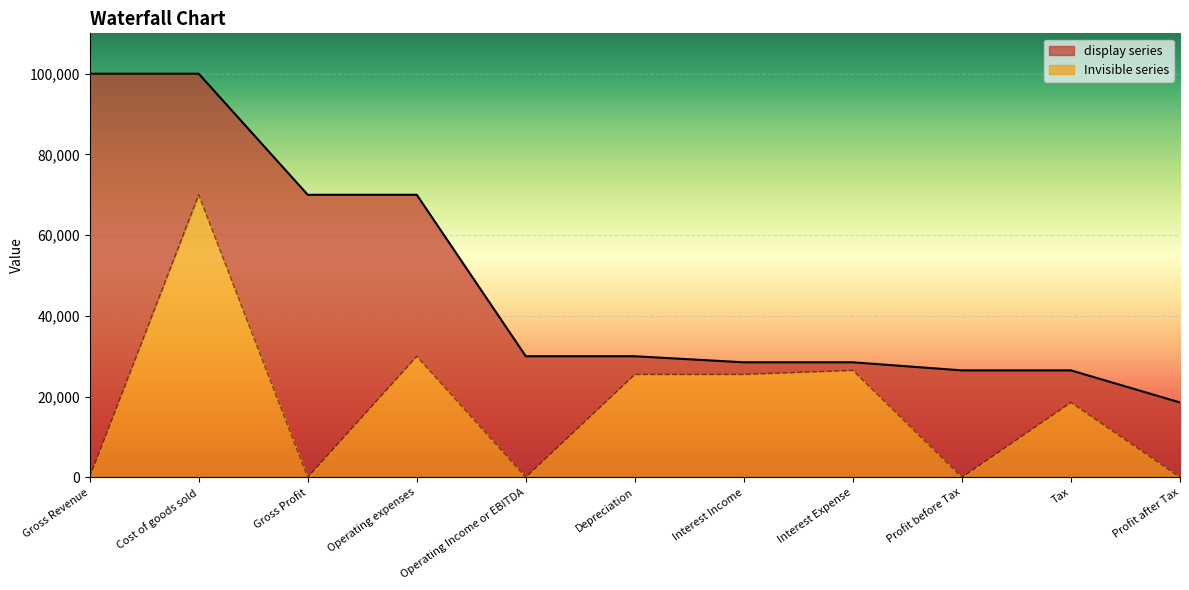

True or false: the data has more than 2 interior local peaks.

True